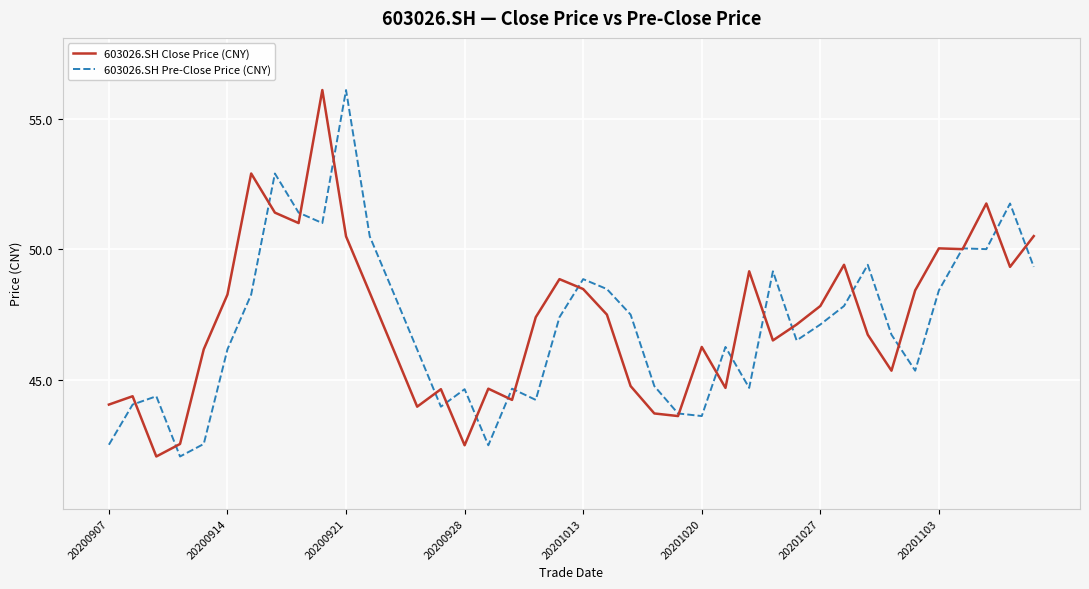

What is the highest value of the 603026.SH Close Price (CNY) series?

56.1